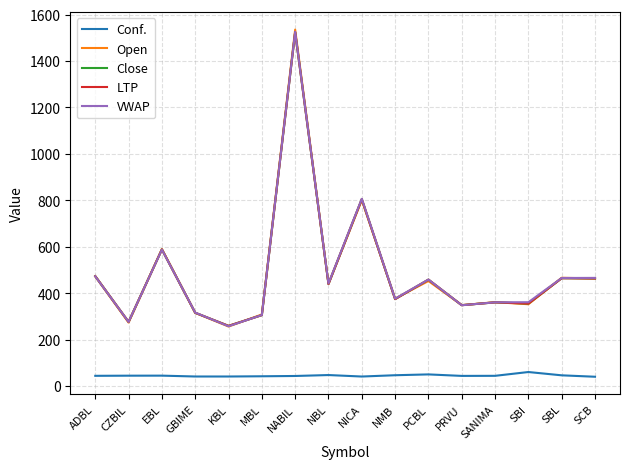

Does the chart display data point markers on the line(s)?

No